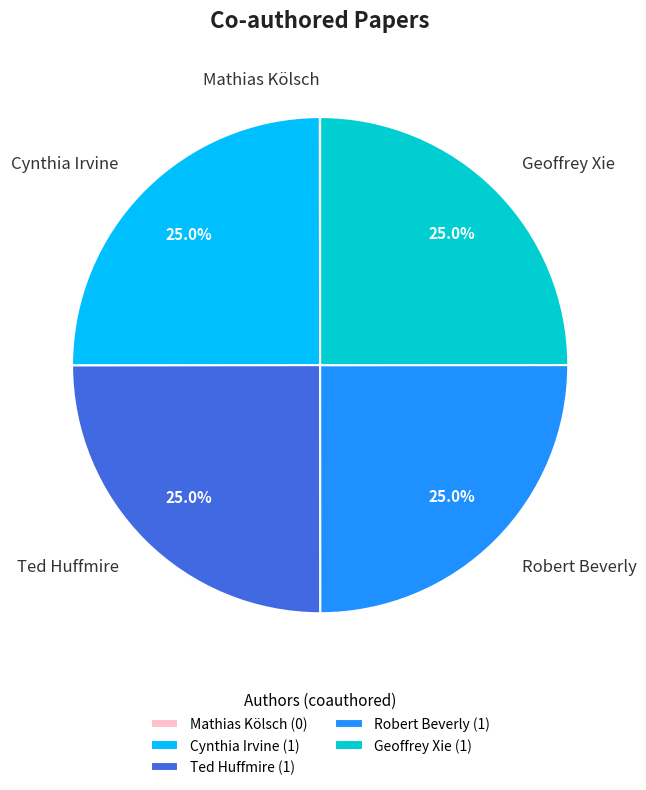

Does any single category account for the majority?

No